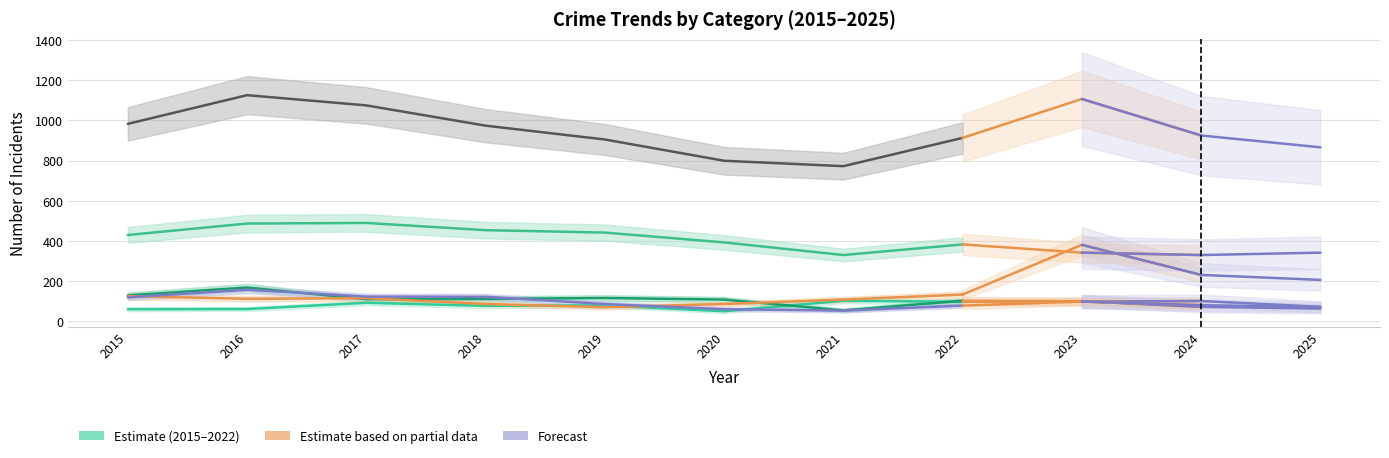

Is the value of Robbery at 2019 greater than the value of Motor Vehicle Theft at 2017?

No